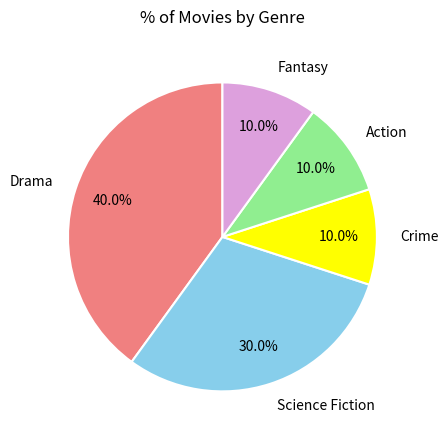

How much of the chart is everything except Action?

90.0%